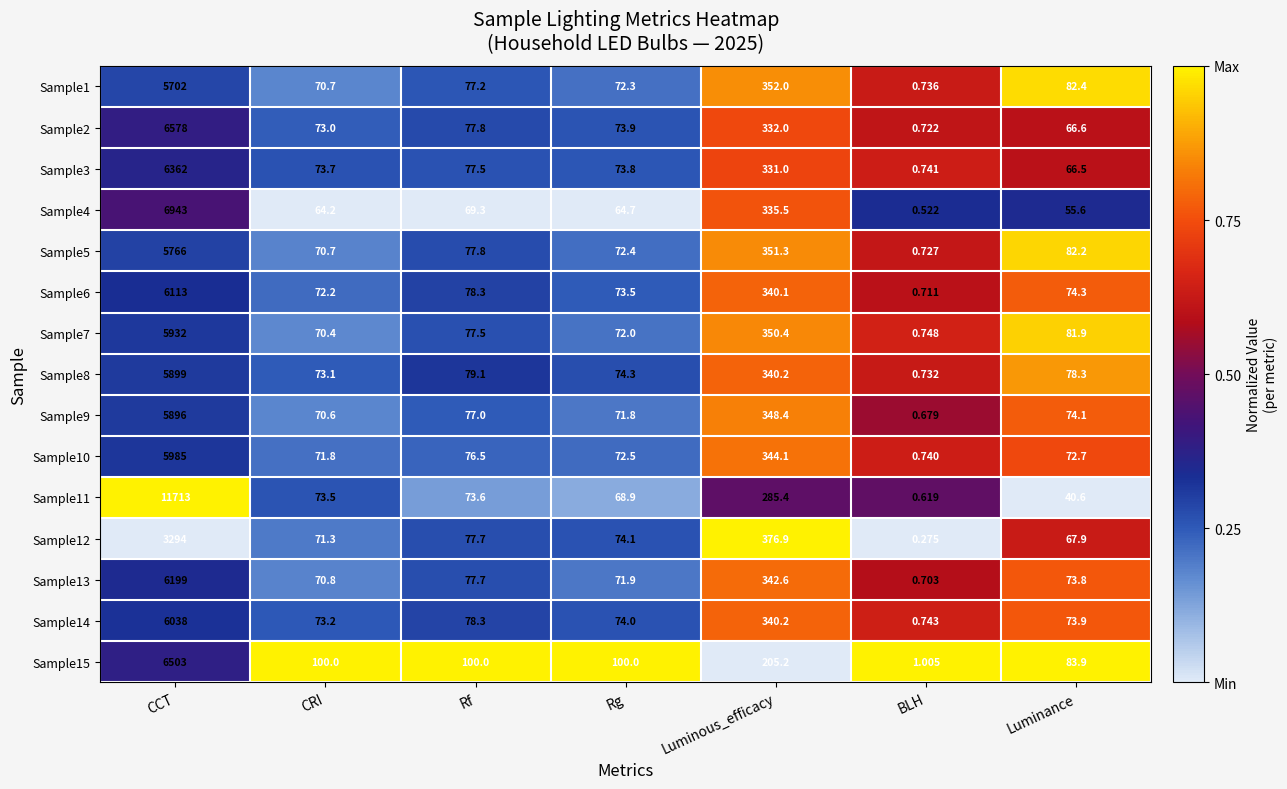

Which label corresponds to the smallest value in the chart?

BLH